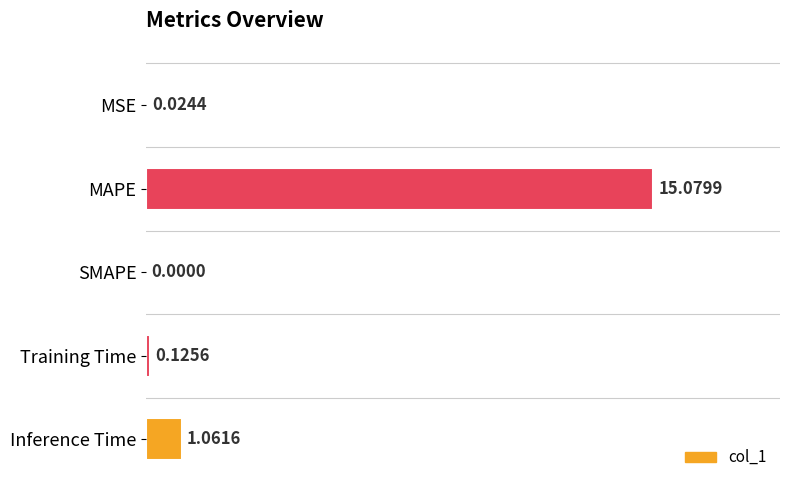

Which has a higher value, Inference Time or Training Time?

Inference Time